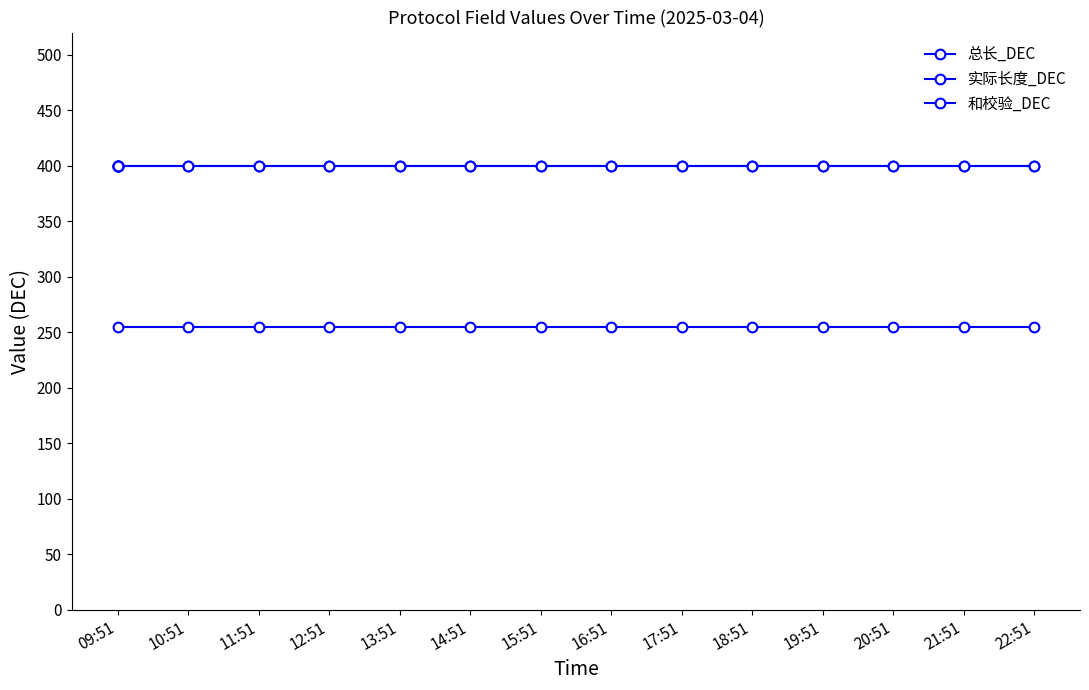

List the labels in order of 和校验_DEC value, largest first.

09:51, 10:51, 11:51, 12:51, 13:51, 14:51, 15:51, 16:51, 17:51, 18:51, 19:51, 20:51, 21:51, 22:51